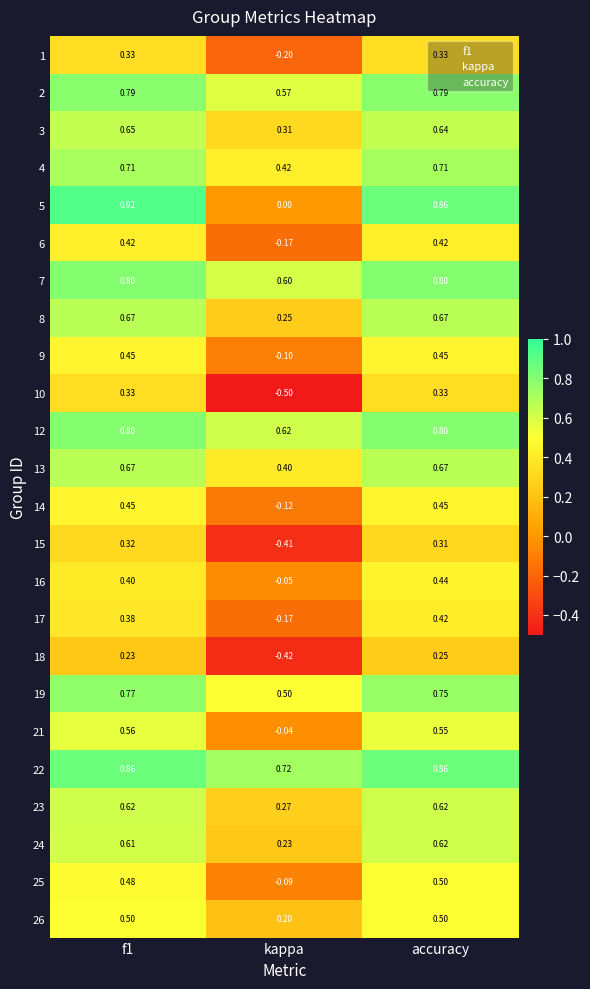

How many values in 16 are below zero?

1